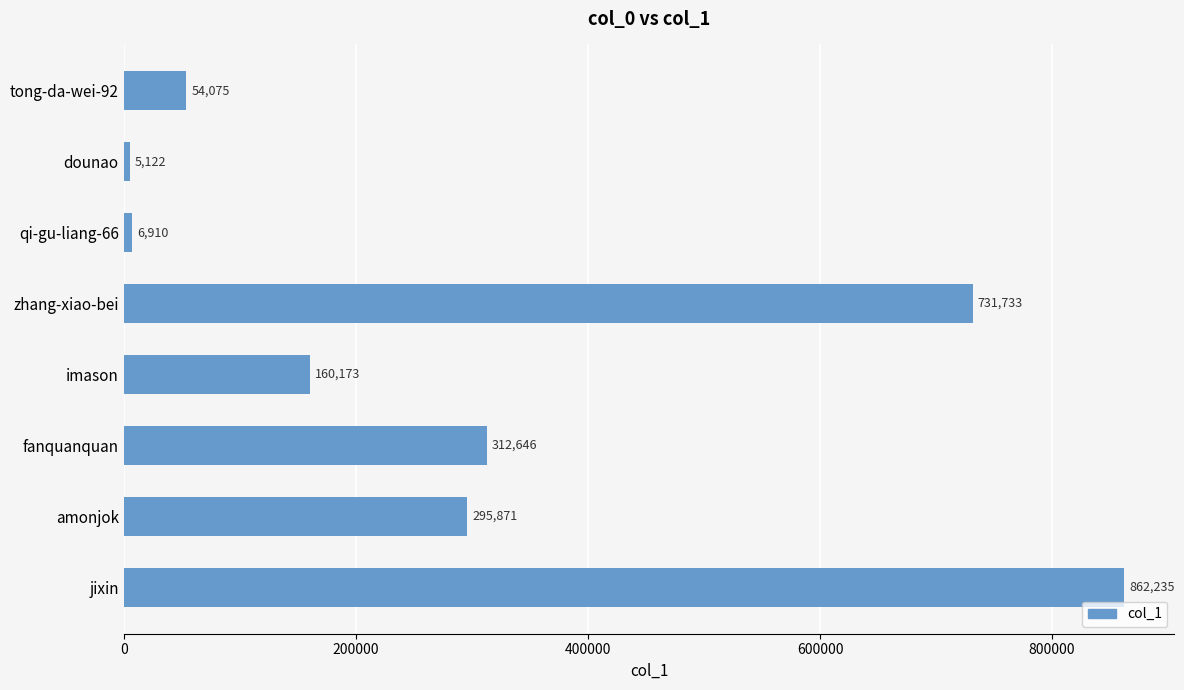

What is the smallest value displayed?

5122